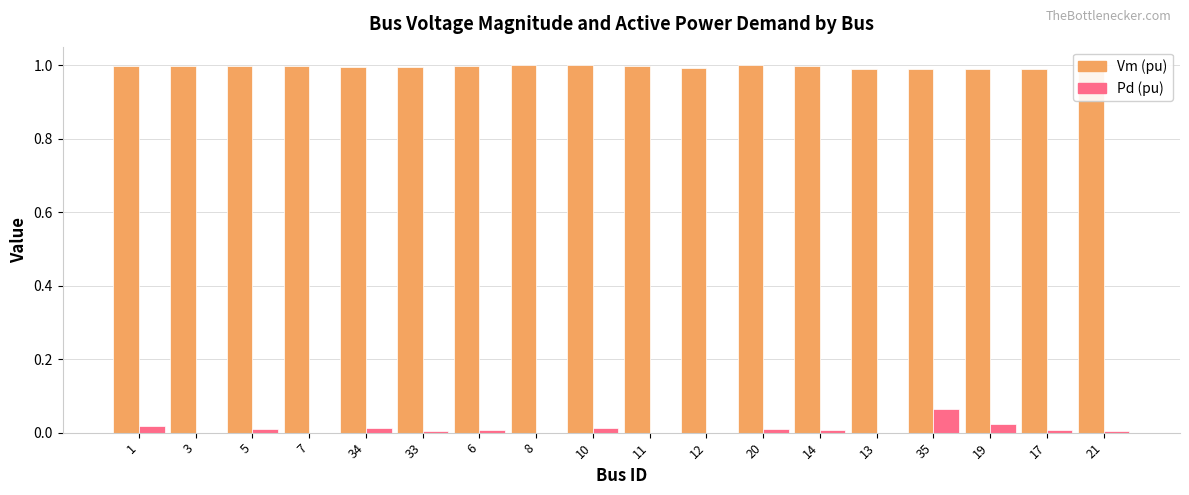

The value of Vm (pu) at 12 is 1.0. True or false?

True